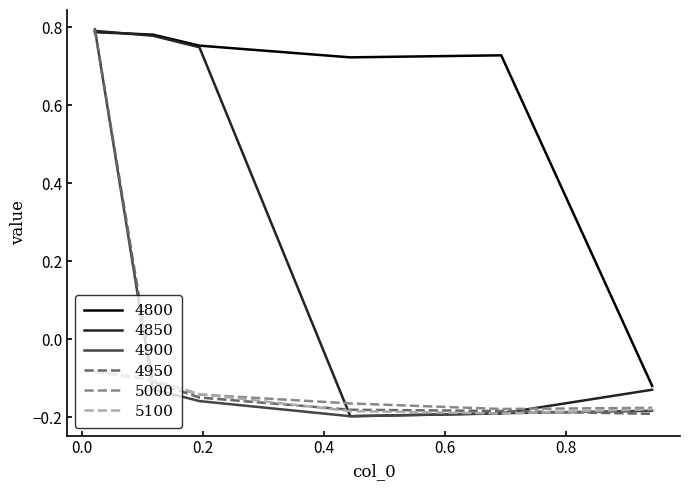

Which series has the largest total across all categories?

4800